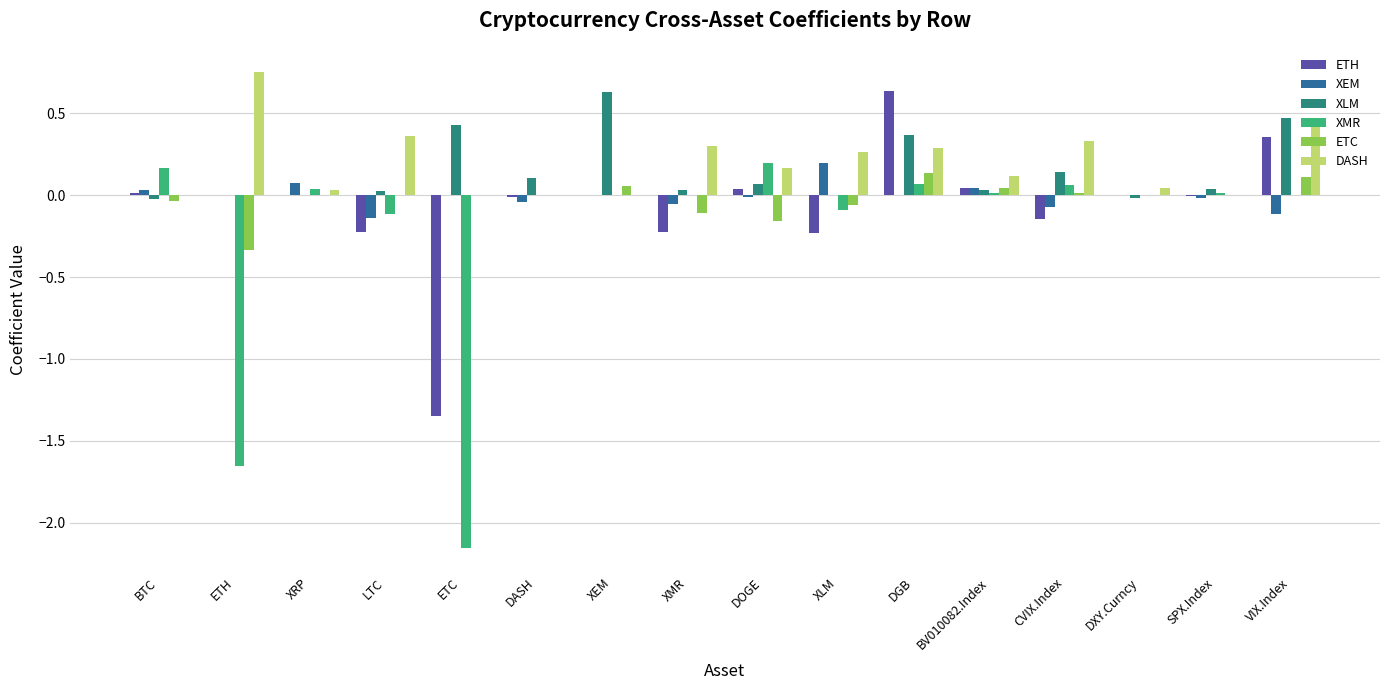

At which category is the sum across all series the highest?

DGB